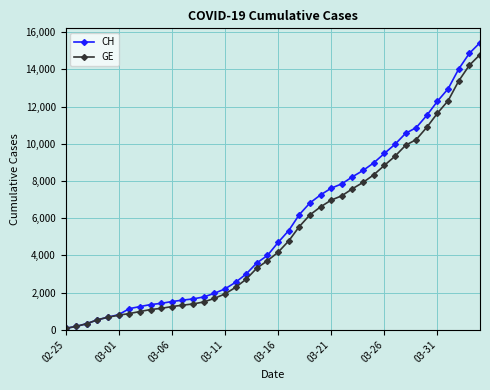

What is the highest value of the CH series?

15433